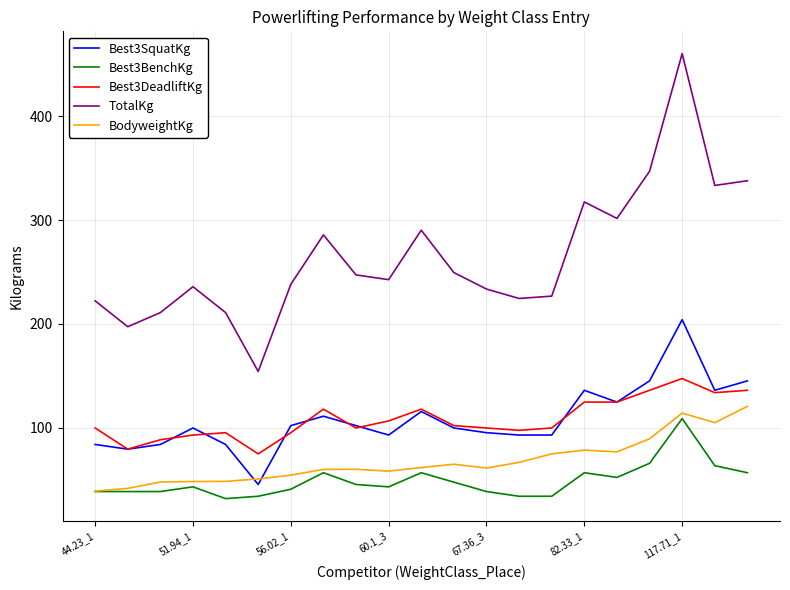

Which series has the widest spread of values?

TotalKg